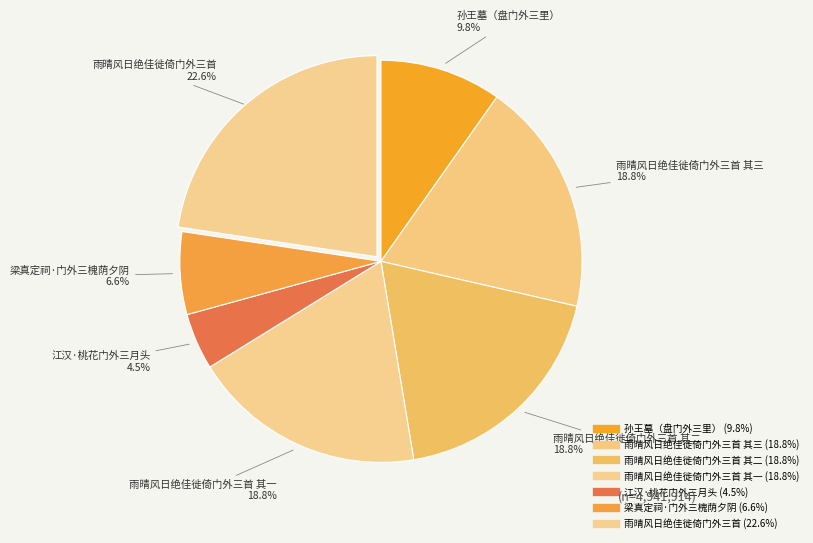

How many slices are in this pie chart?

7